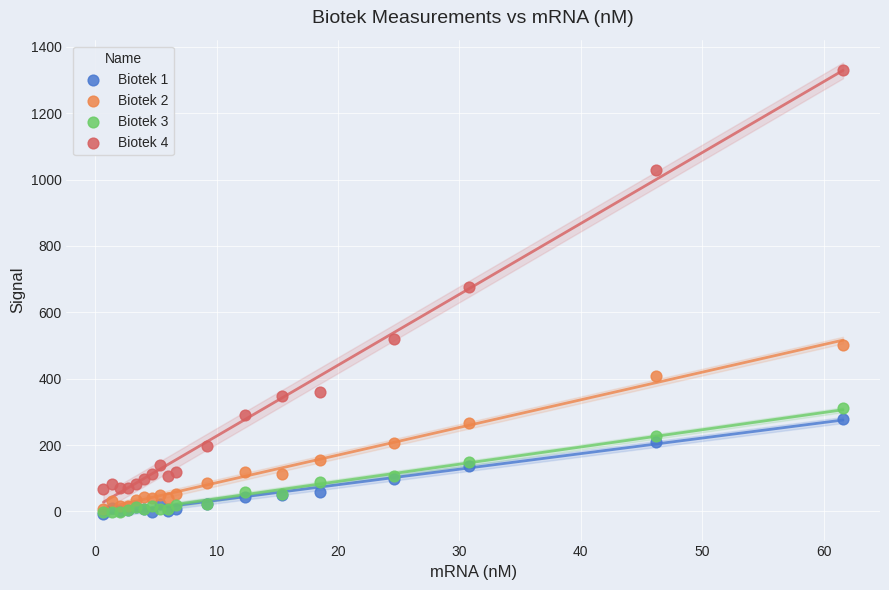

Which series reaches the maximum Y coordinate?

Biotek 4